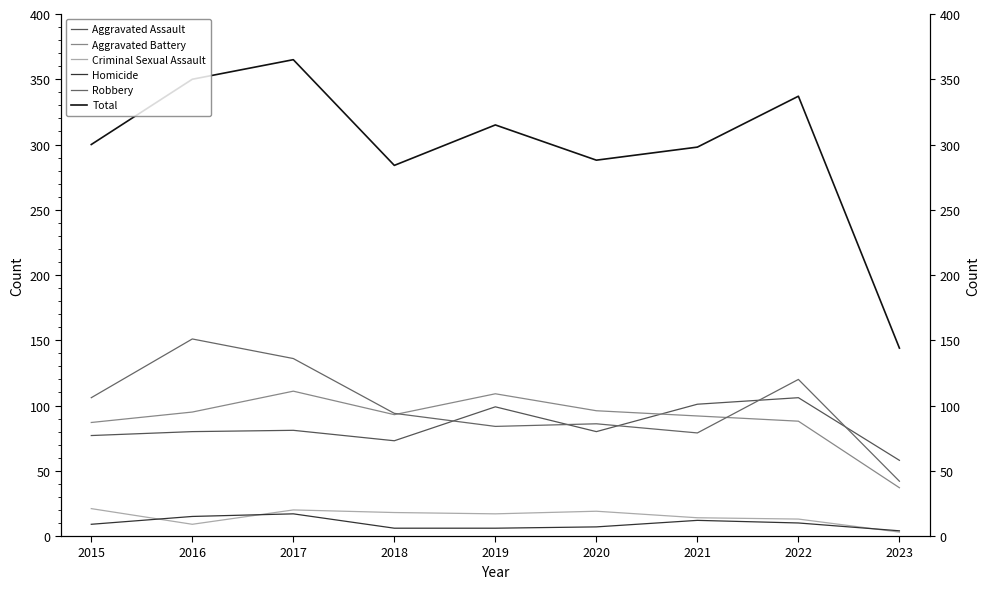

Is the value of Criminal Sexual Assault at 2016 greater than the value of Aggravated Assault at 2016?

No